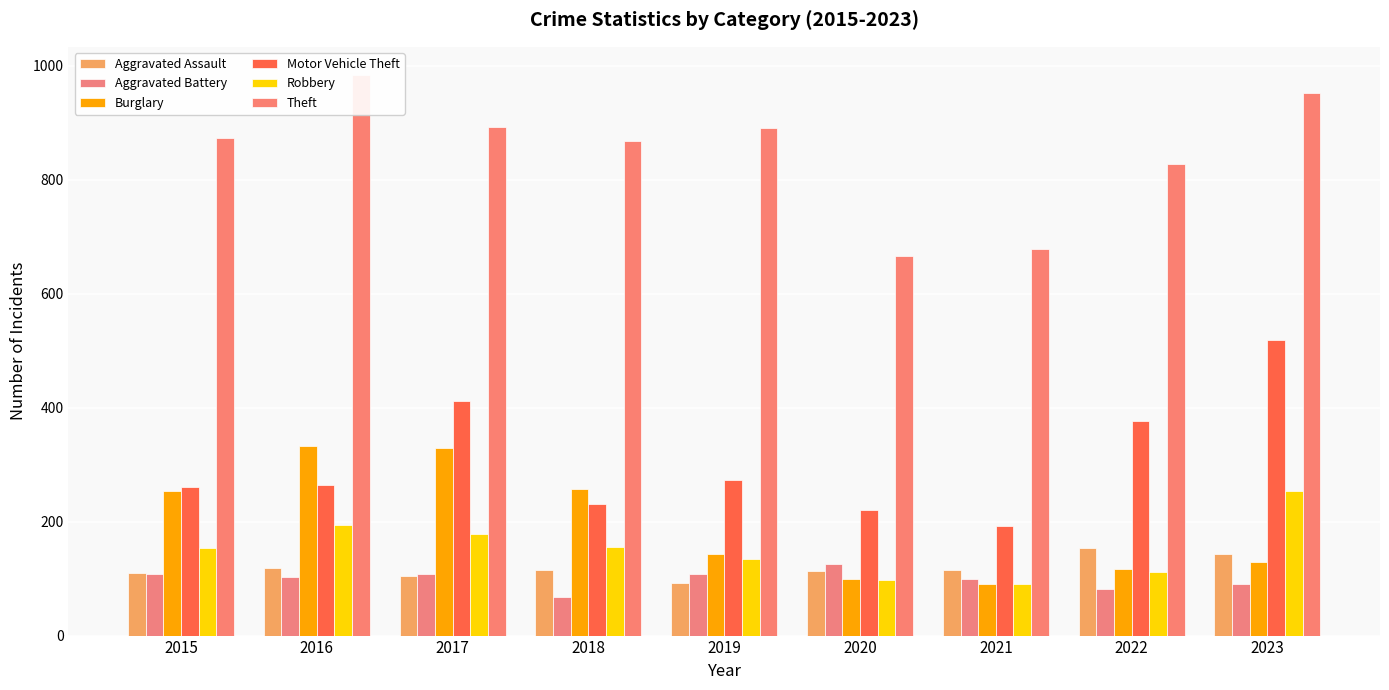

Between 2016 and 2019, which series saw the biggest shift?

Burglary